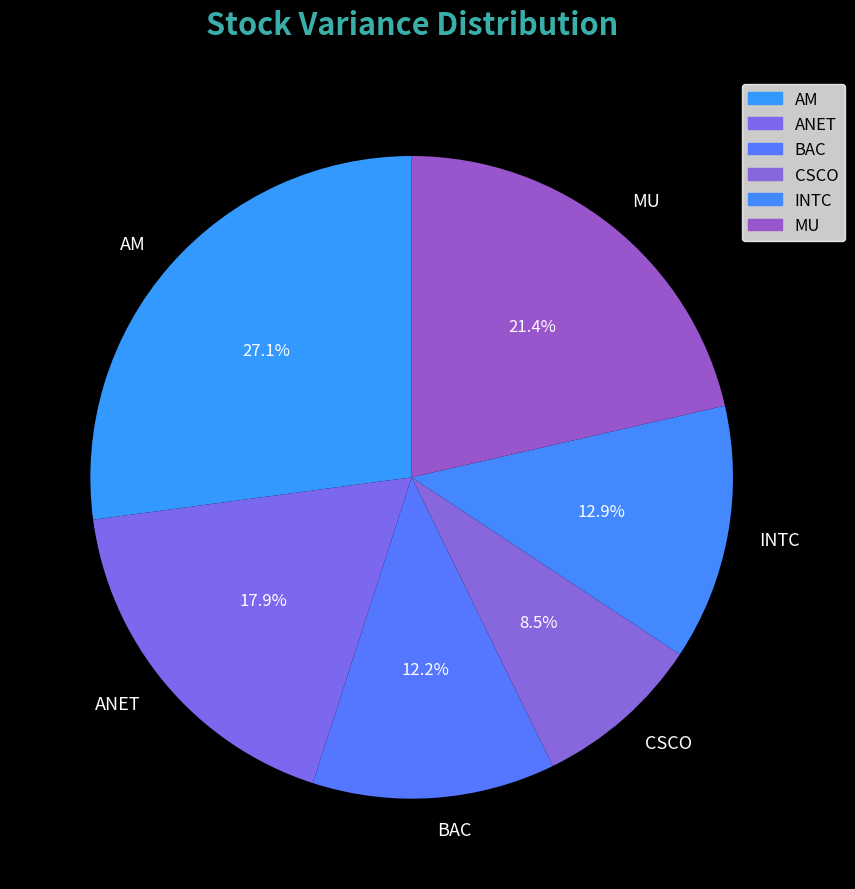

Combined, do BAC and CSCO account for over 50%?

No